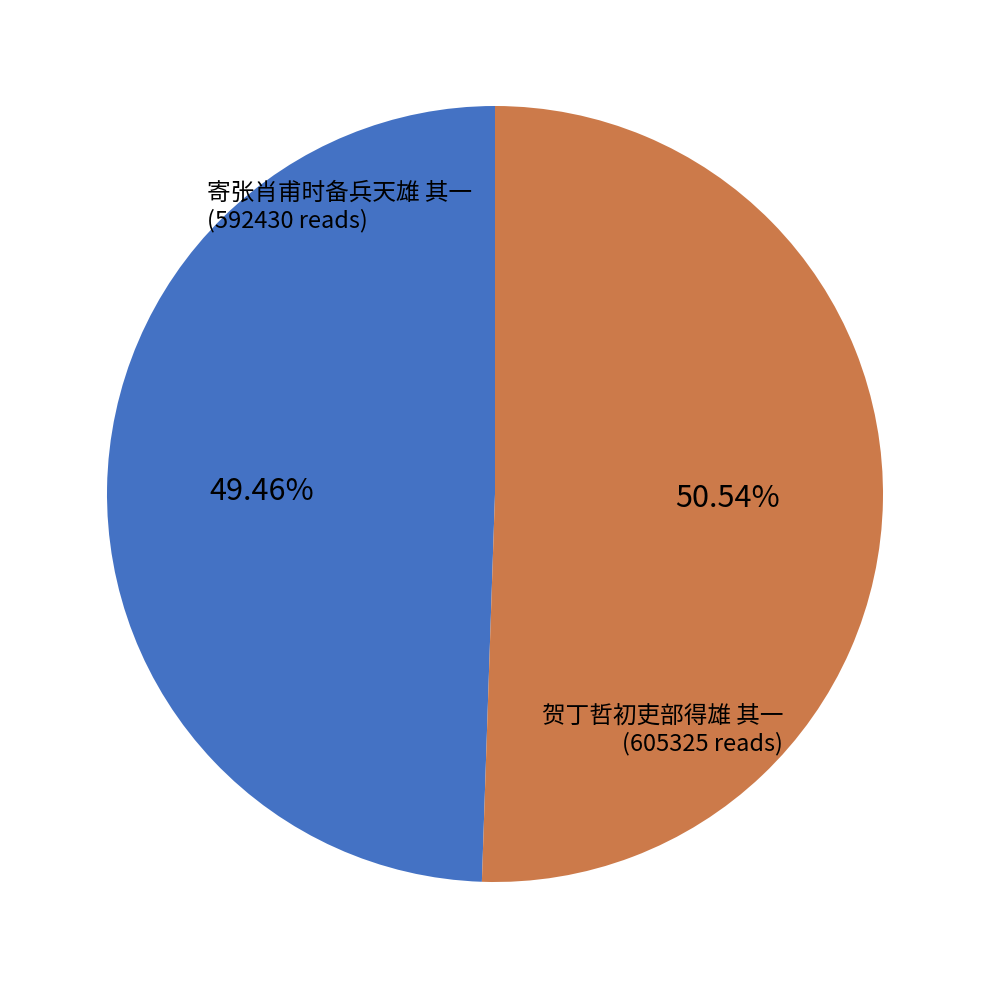

To the nearest percent, what is the combined percentage of 贺丁哲初吏部得雄 其一 and 寄张肖甫时备兵天雄 其一?

100%